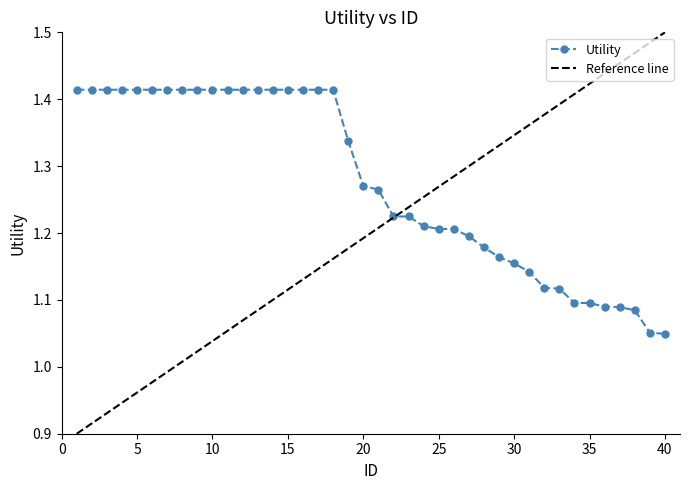

True or false: the data shows 1.1 at 36.

True